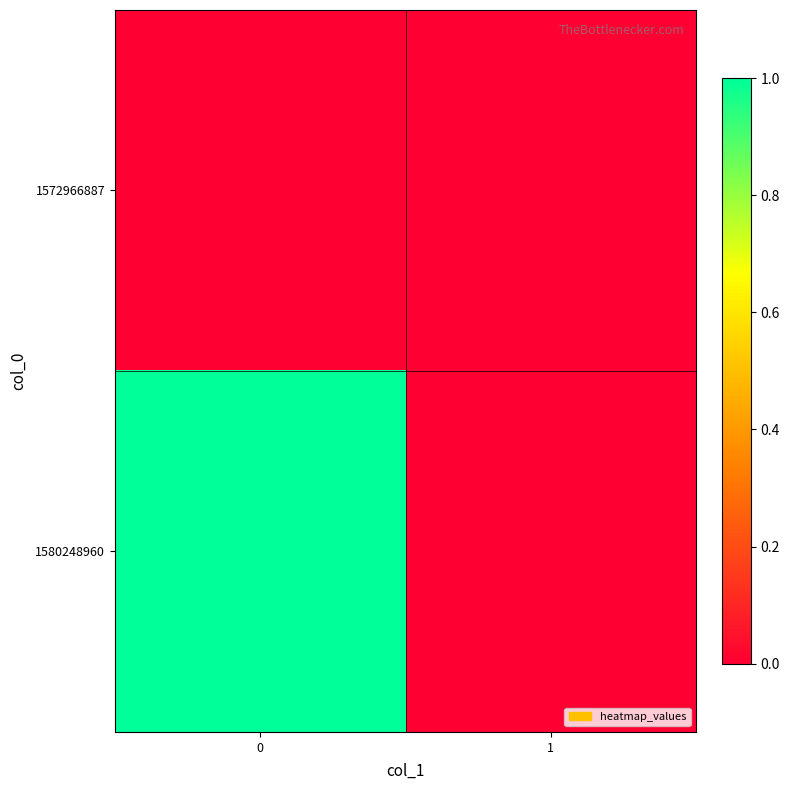

Rank the series by their average value, from highest to lowest.

1580248960, 1572966887